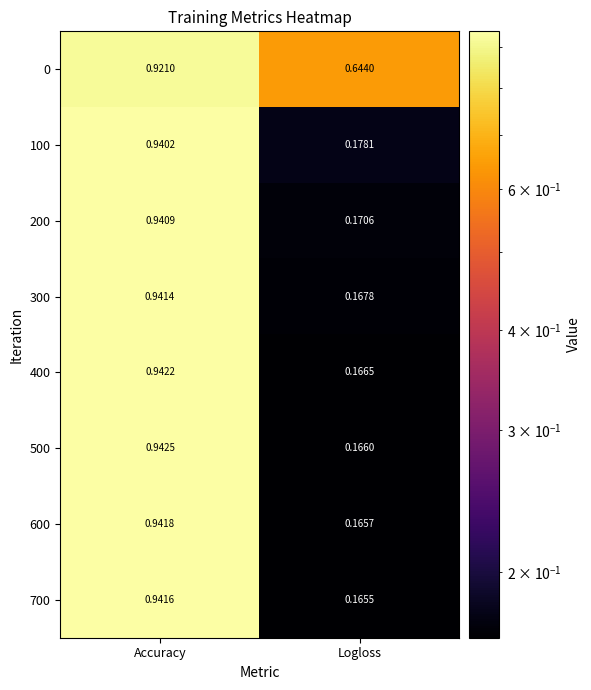

At which category is the sum across all series the highest?

Accuracy